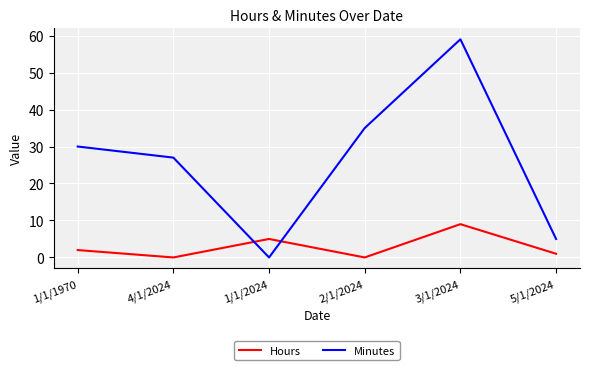

What are all the series names shown in the legend?

Hours, Minutes